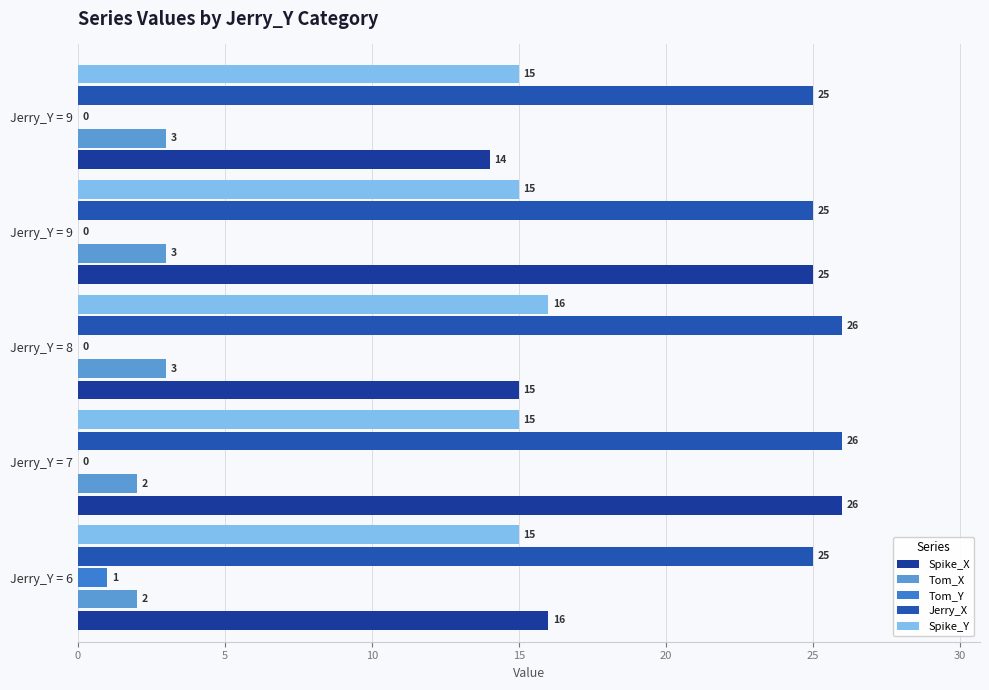

Reading left to right, what are all the values shown in this chart?

Spike_X: 16	26	15	25	14
Tom_X: 2	2	3	3	3
Tom_Y: 1	0	0	0	0
Jerry_X: 25	26	26	25	25
Spike_Y: 15	15	16	15	15